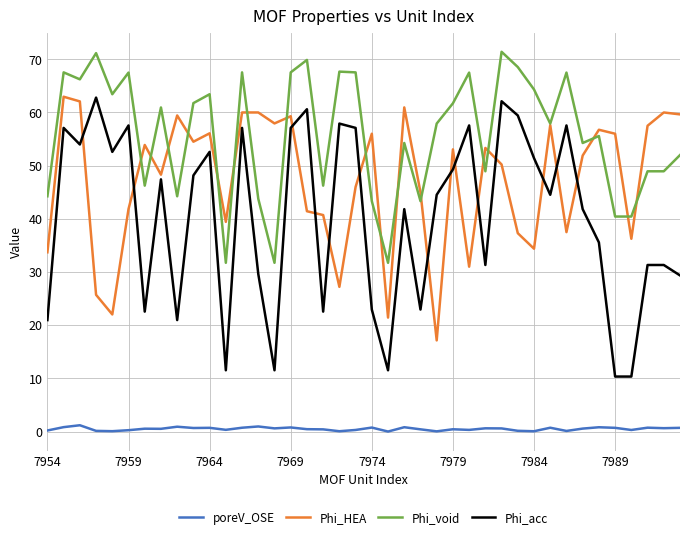

What is the lowest value of the Phi_HEA series?

17.1